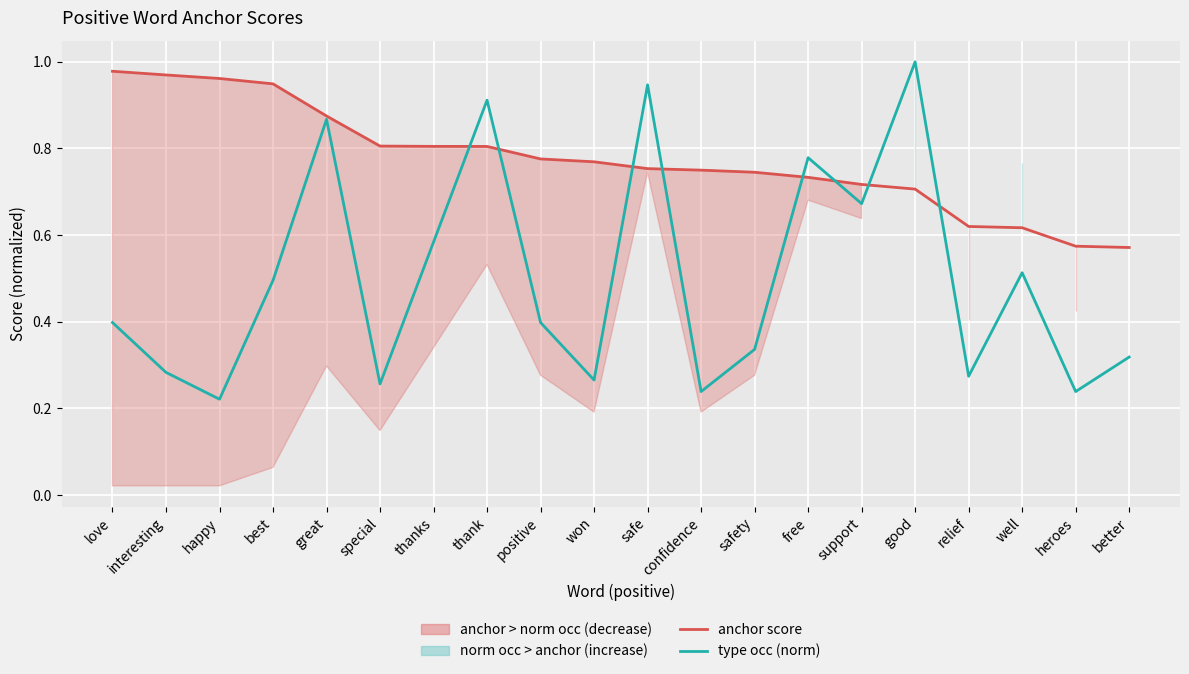

How many interior local peaks does the type occurrences (norm) series have?

6